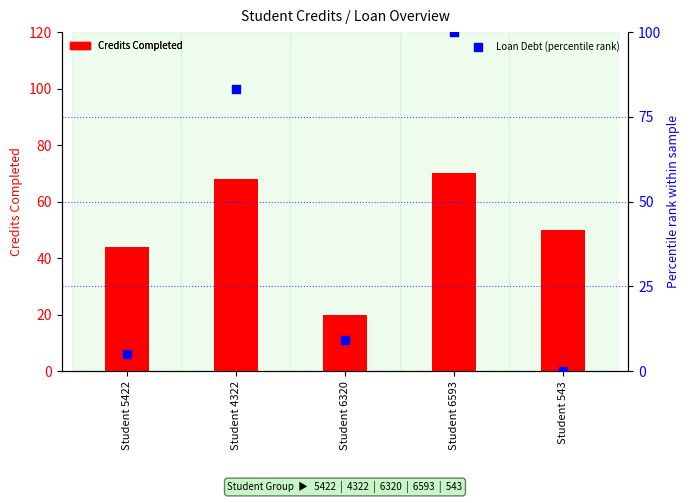

Which series has the largest total across all categories?

Credits Completed